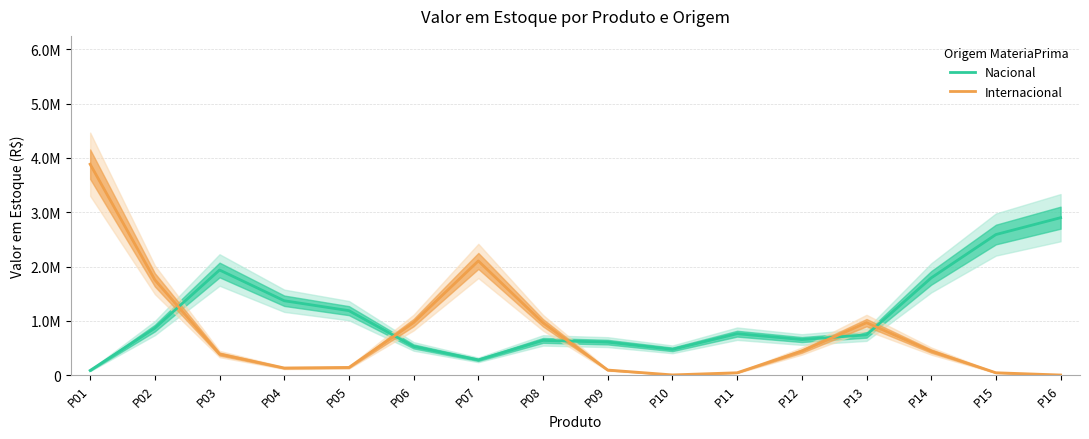

Rank the categories by Internacional value from lowest to highest.

P16, P10, P11, P15, P09, P04, P05, P03, P12, P14, P08, P13, P06, P02, P07, P01